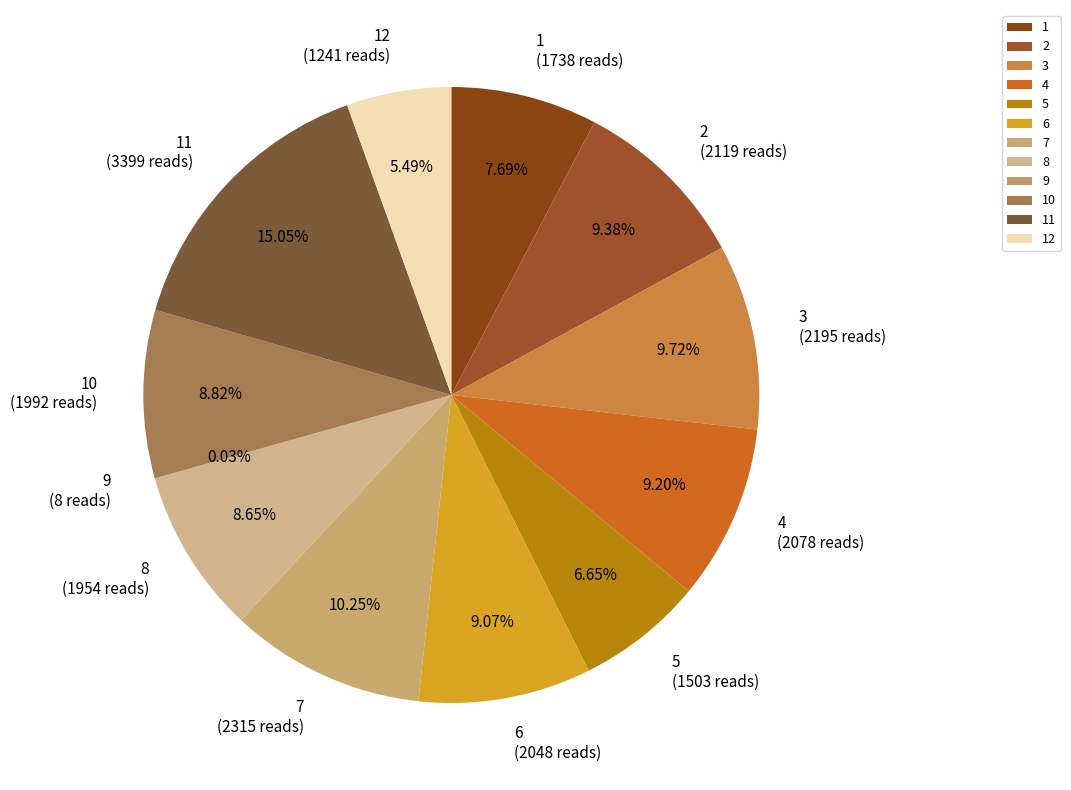

Is there a majority slice in this chart?

No